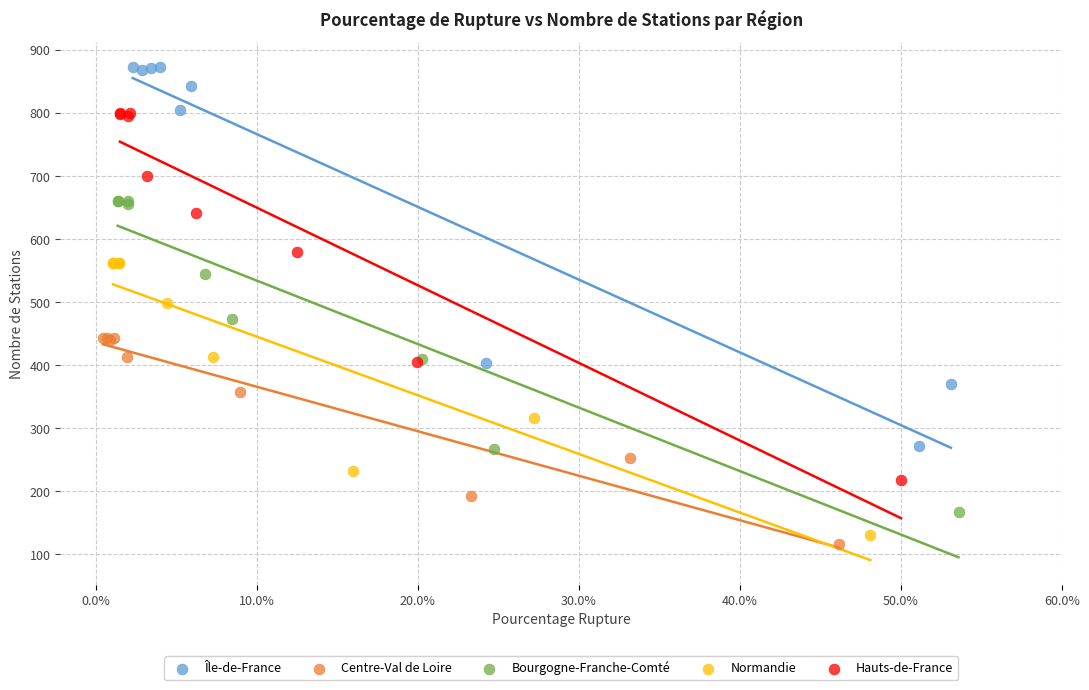

Which series reaches the maximum Y coordinate?

Île-de-France